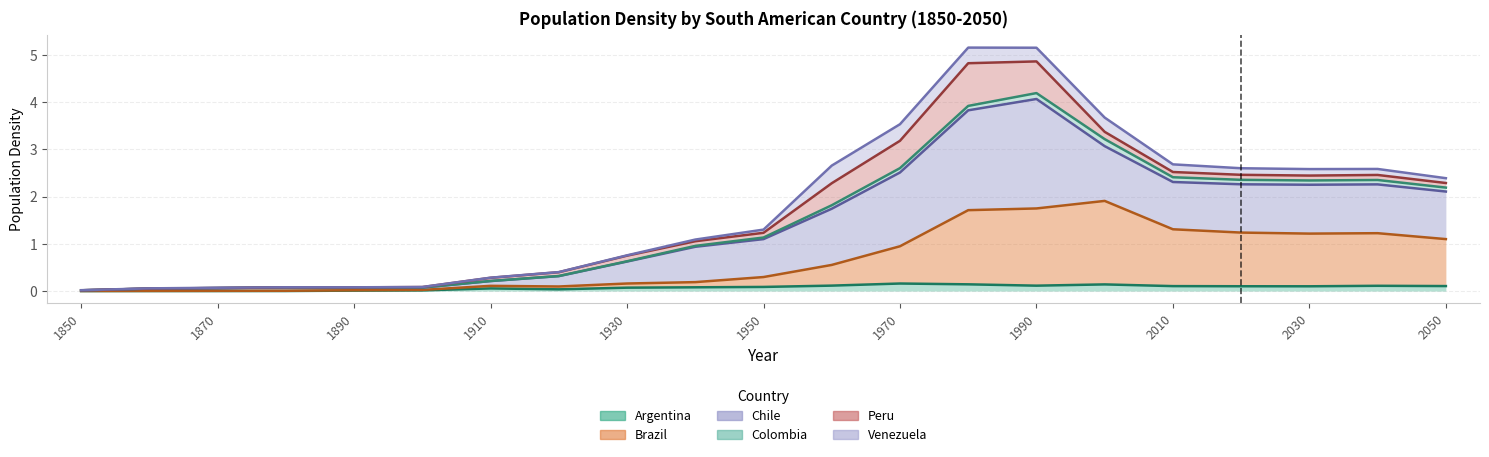

True or false: Chile and Brazil intersect in this chart.

False